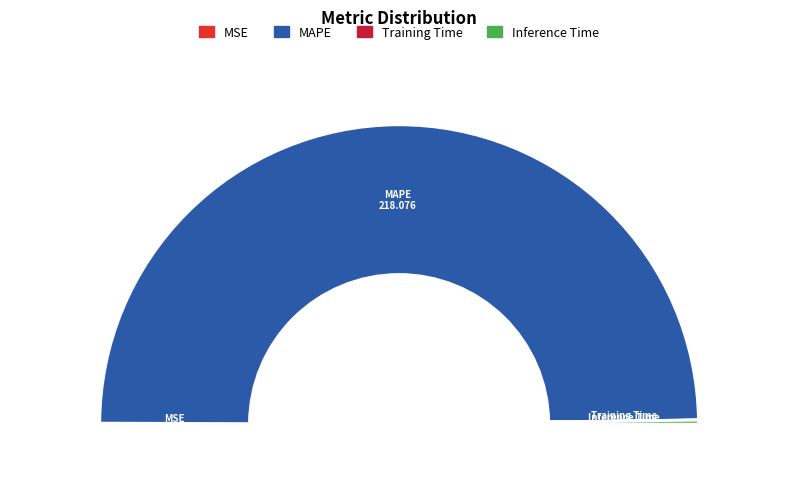

To the nearest percent, what is the difference between the largest and smallest slice percentages?

99%